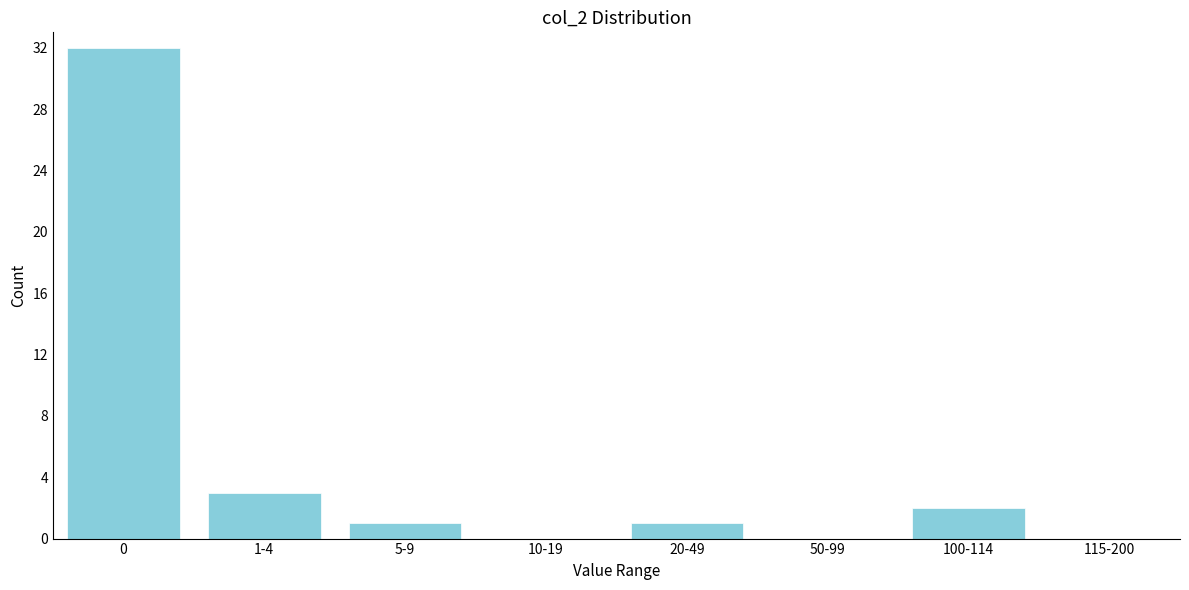

Reading right to left, what are all the values shown in this chart?

115-200=0	100-114=2	50-99=0	20-49=1	10-19=0	5-9=1	1-4=3	0=32